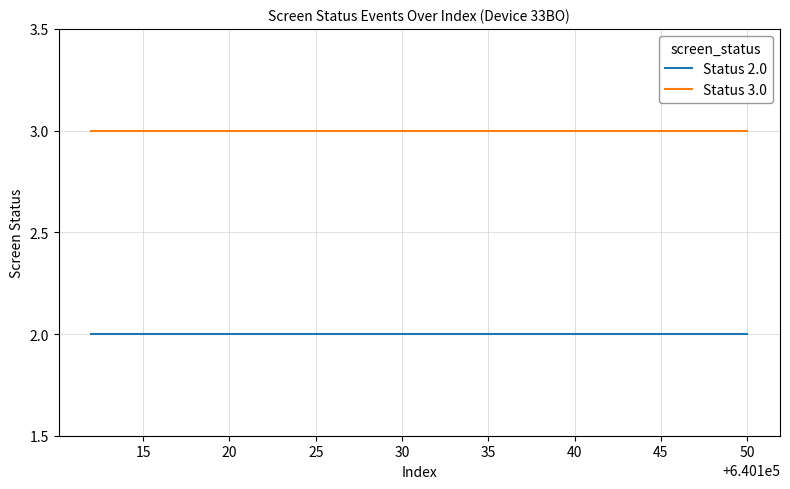

True or false: Status 2.0 and Status 3.0 cross at least once.

False